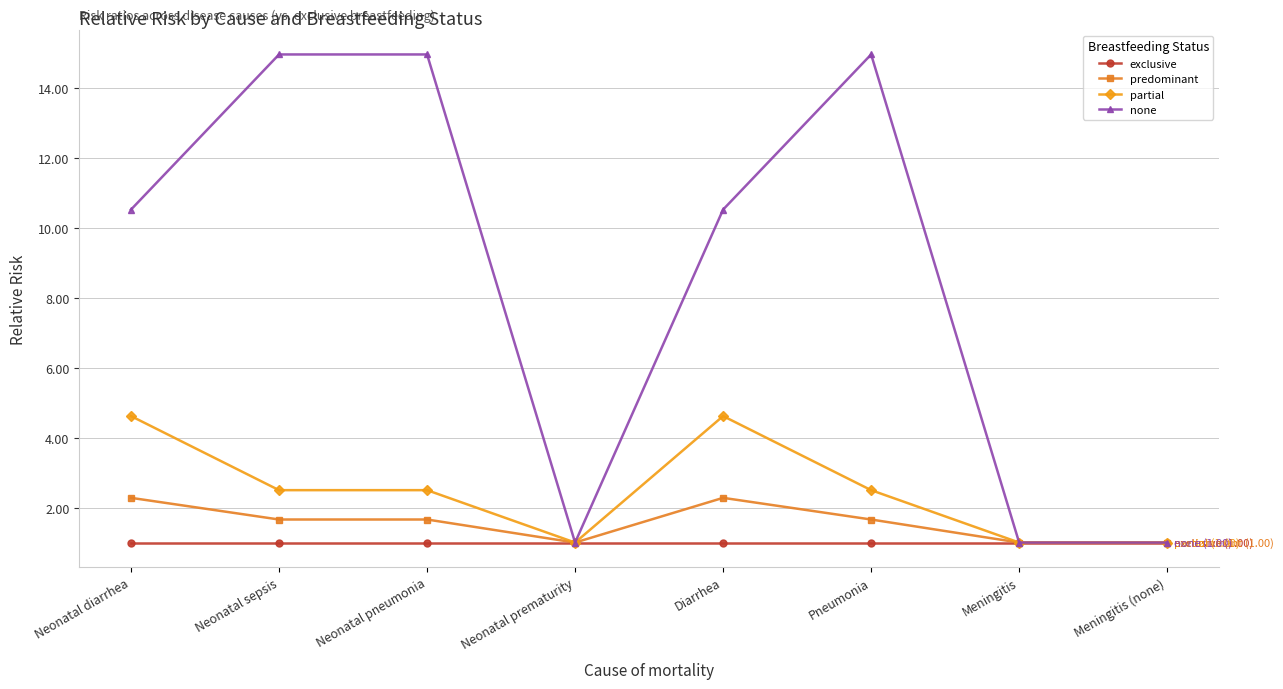

What is the approximate value of predominant at Pneumonia?

1.7